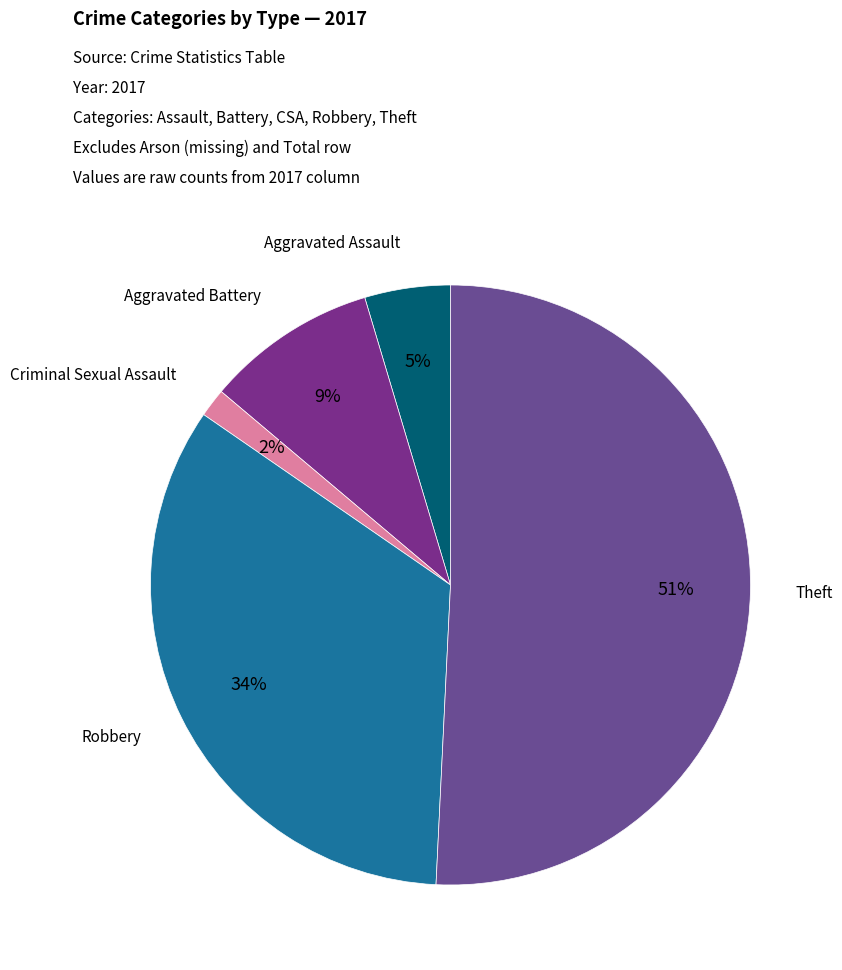

To the nearest percent, what is the average slice percentage?

20%